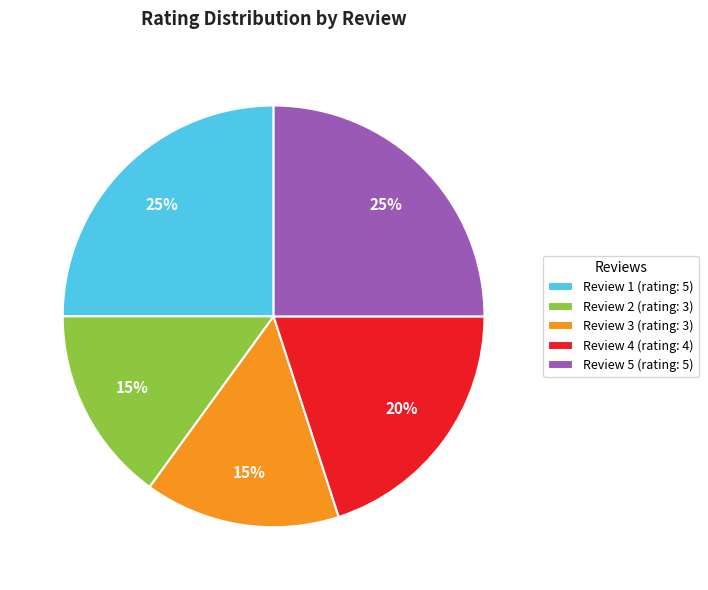

Approximately how many times larger is the value at Review 3 (rating: 3) compared to Review 2 (rating: 3)?

1.0